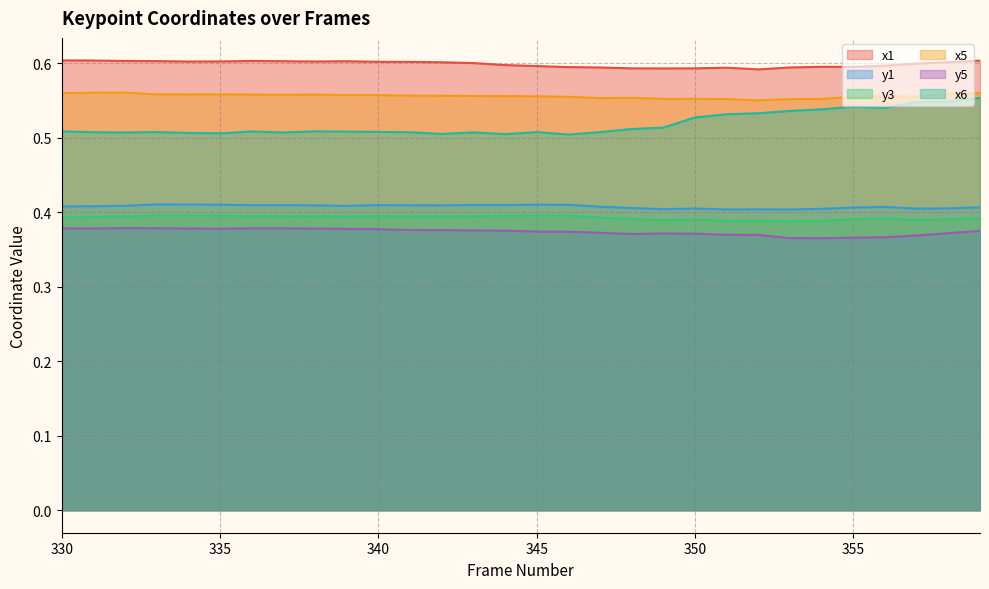

True or false: x6 and y5 cross at least once.

False